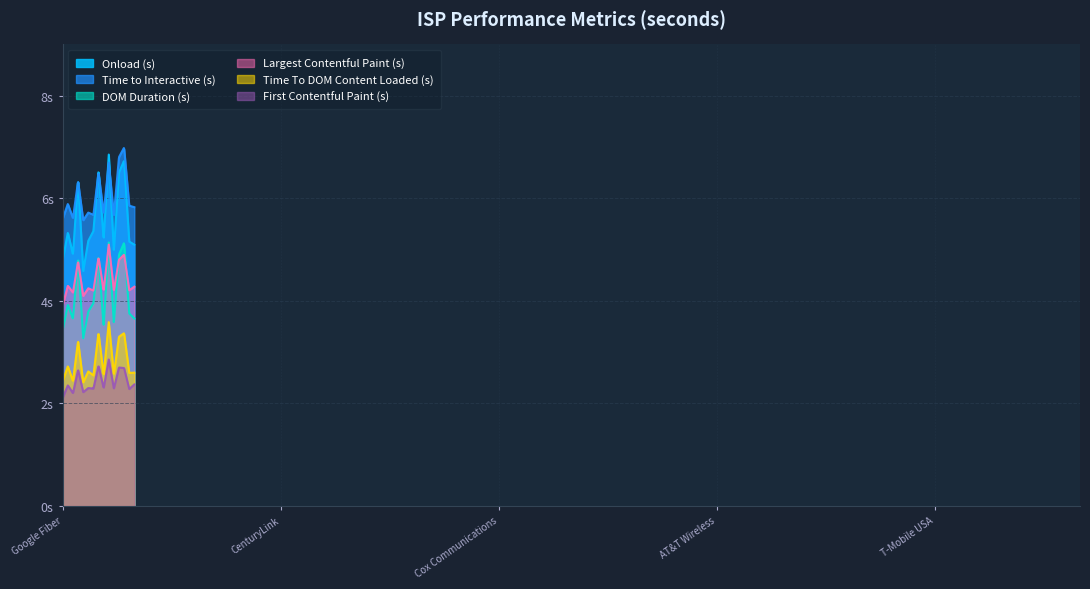

Is it true that Time to Interactive (s) equals 8.8 at AT&T Wireless?

False